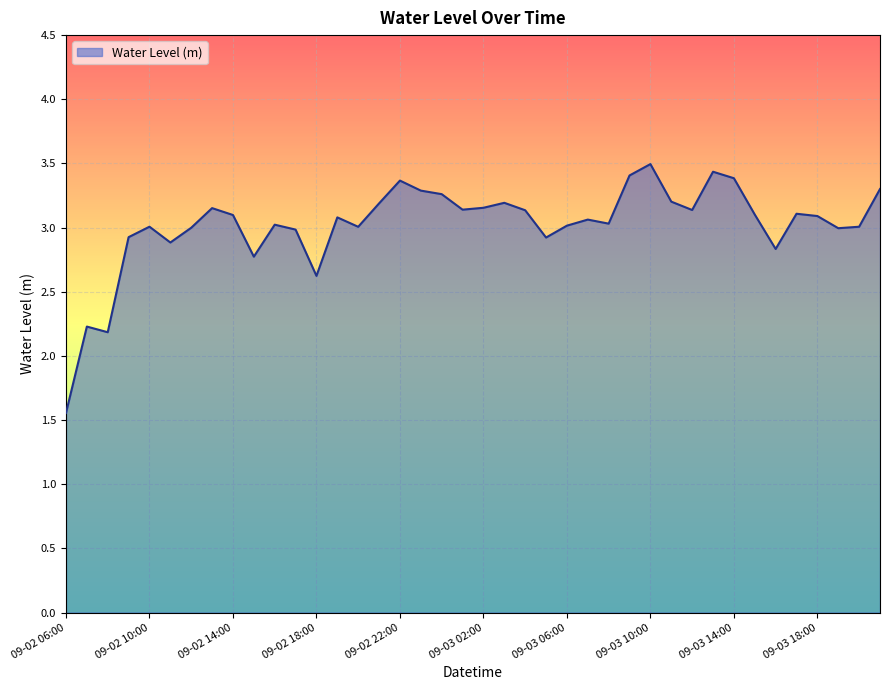

What is the smallest value displayed?

1.6